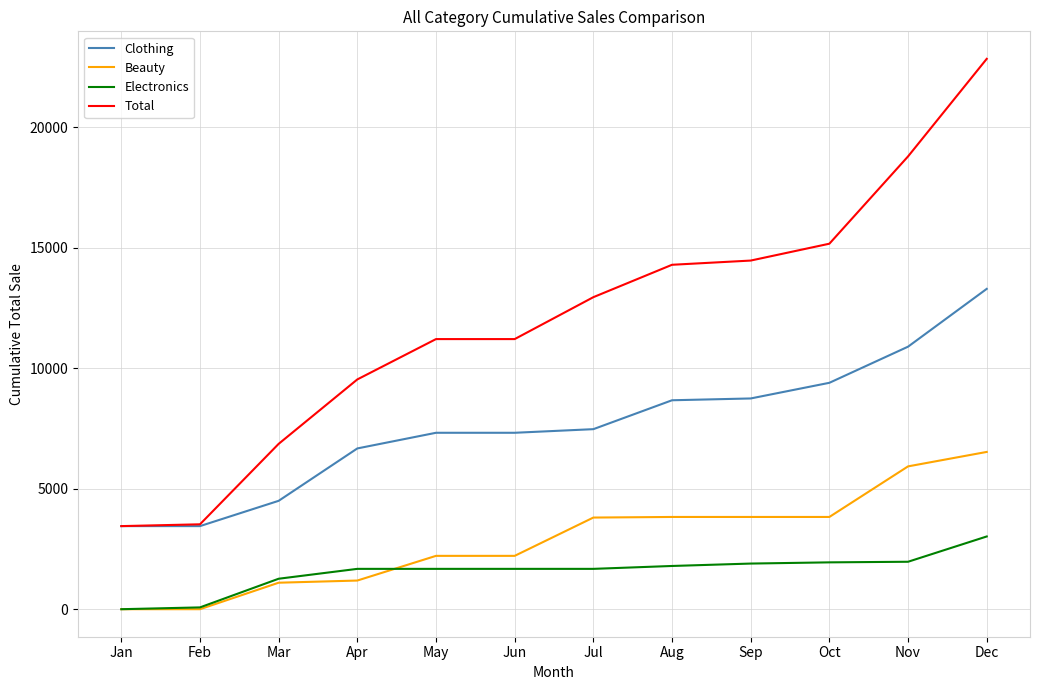

Is the value of Electronics at Mar greater than the value of Beauty at May?

No